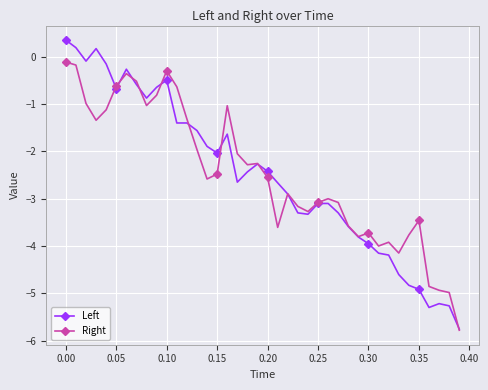

Which series has the largest range (max minus min)?

Left